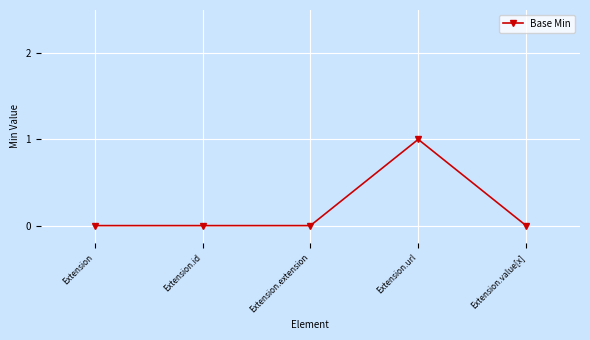

Reading right to left, extract all data points from this chart.

Extension.value[x]=0	Extension.url=1	Extension.extension=0	Extension.id=0	Extension=0